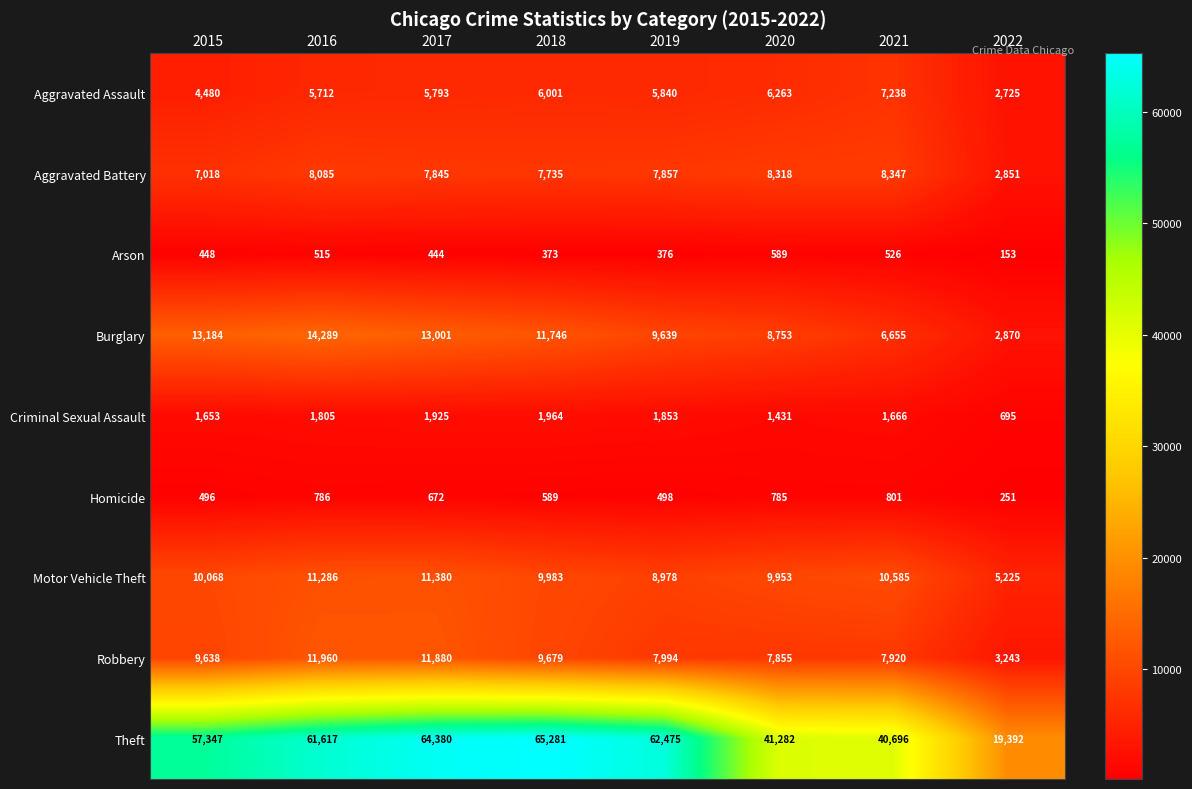

Read the Burglary value at 2018, to the nearest 100.

11700